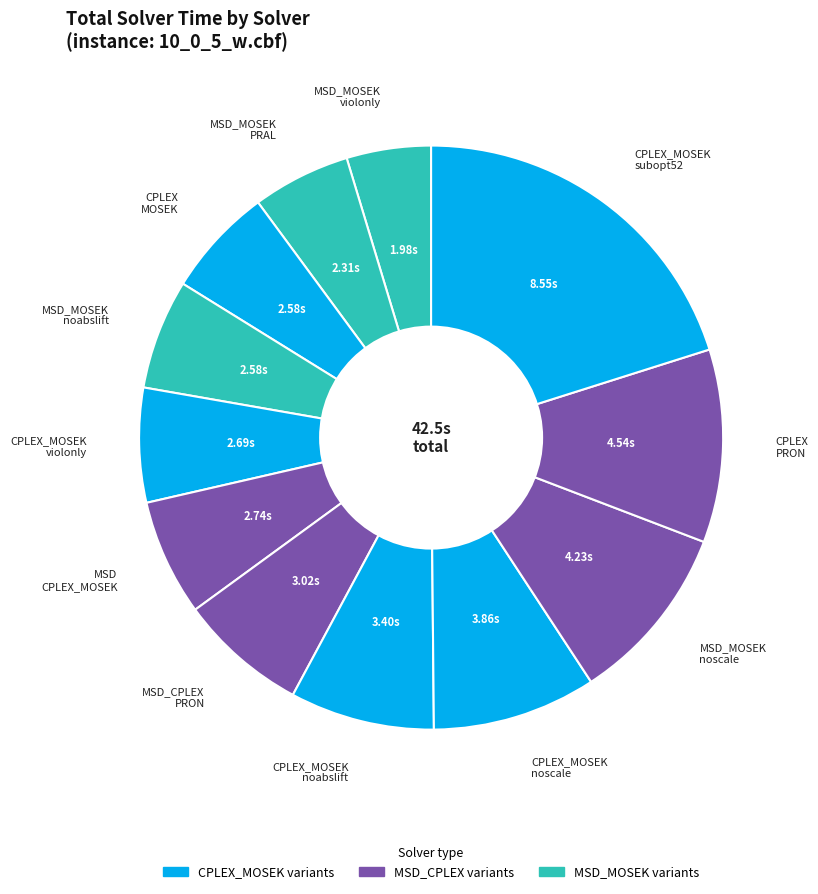

Which category has the smallest portion of the pie?

MSD_MOSEK violonly